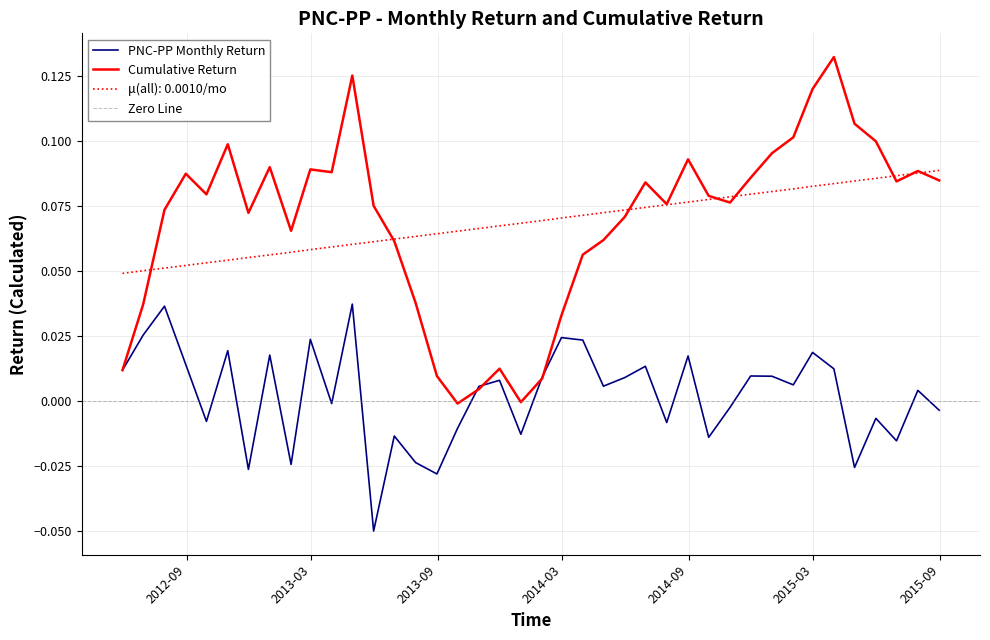

How many interior local peaks (higher than both neighbors) does the data have?

14